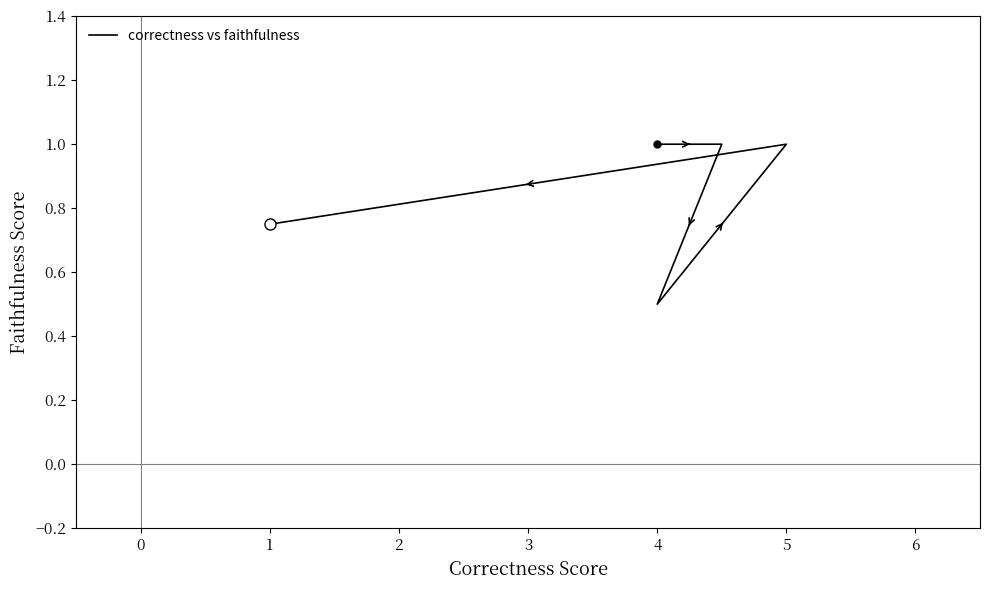

Rank the categories by value from lowest to highest.

2, 4, −1, 0, 1, 3